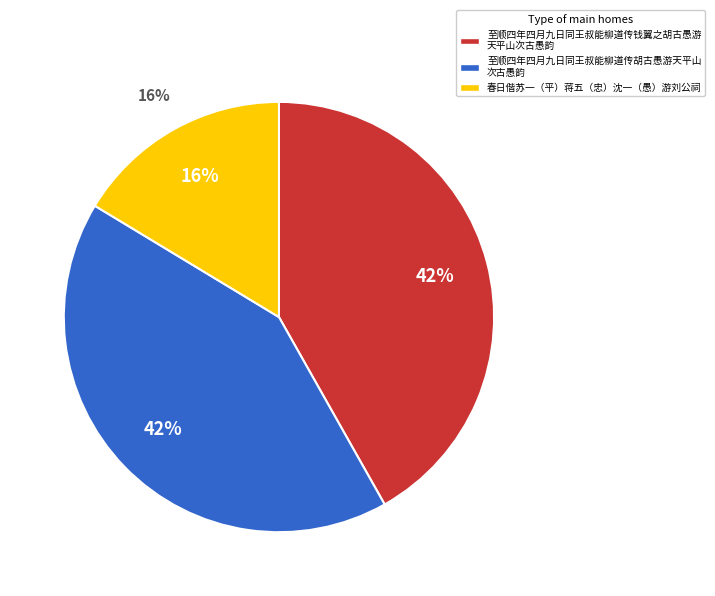

Which has a higher value, 至顺四年四月九日同王叔能柳道传钱翼之胡古愚游天平山次古愚韵 or 至顺四年四月九日同王叔能柳道传胡古愚游天平山次古愚韵?

至顺四年四月九日同王叔能柳道传胡古愚游天平山次古愚韵